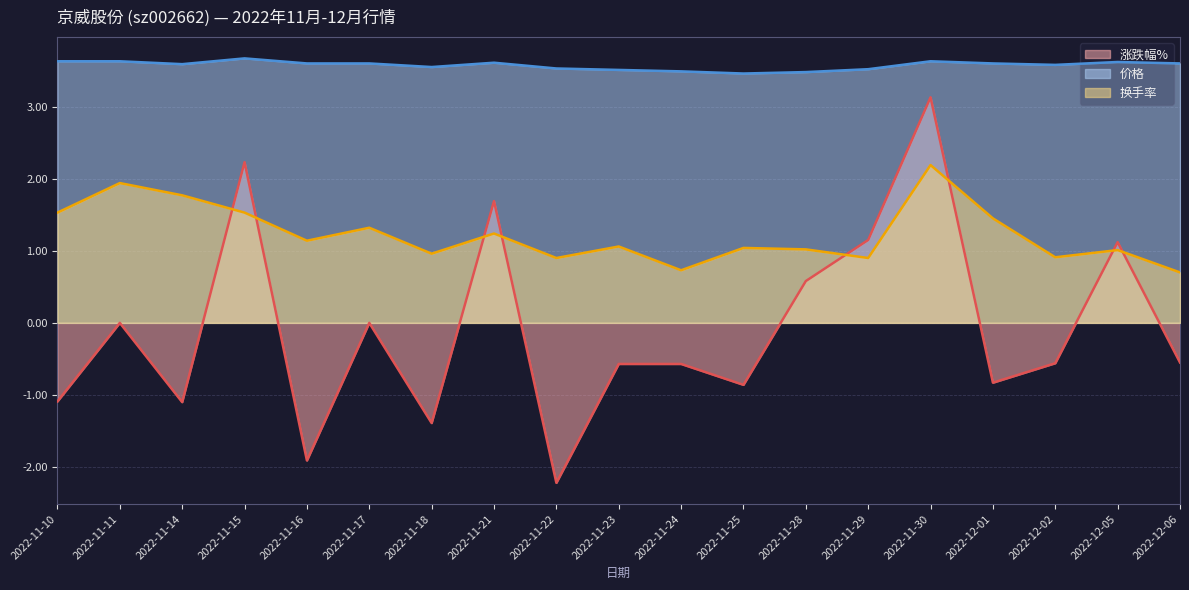

What is the maximum value for 涨跌幅%?

3.1